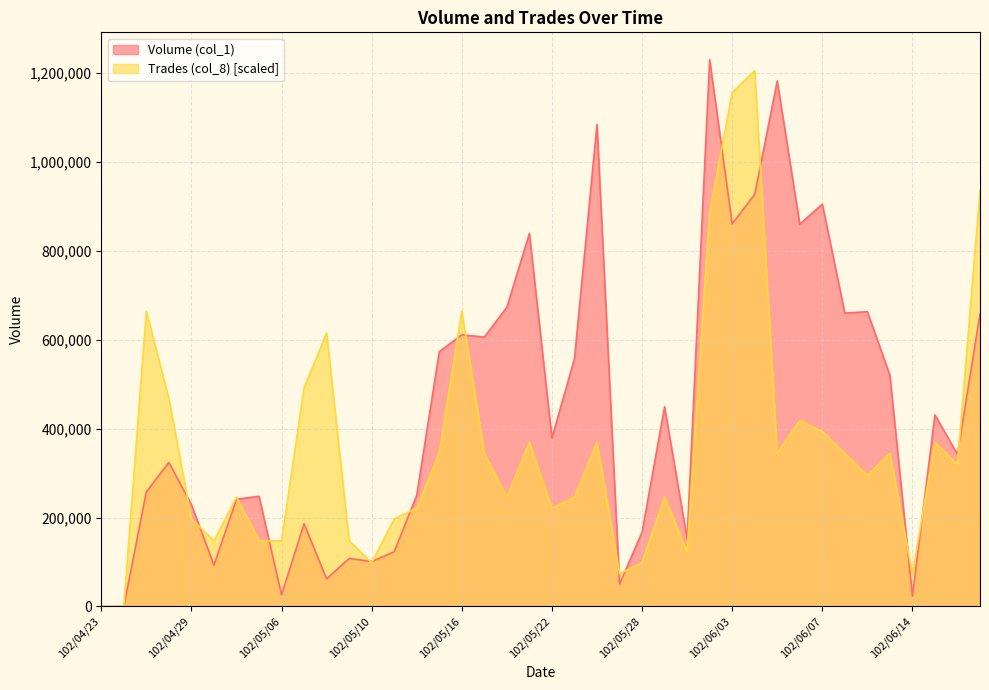

List the series in order of their peak value, lowest first.

Trades (col_8) [scaled], Volume (col_1)